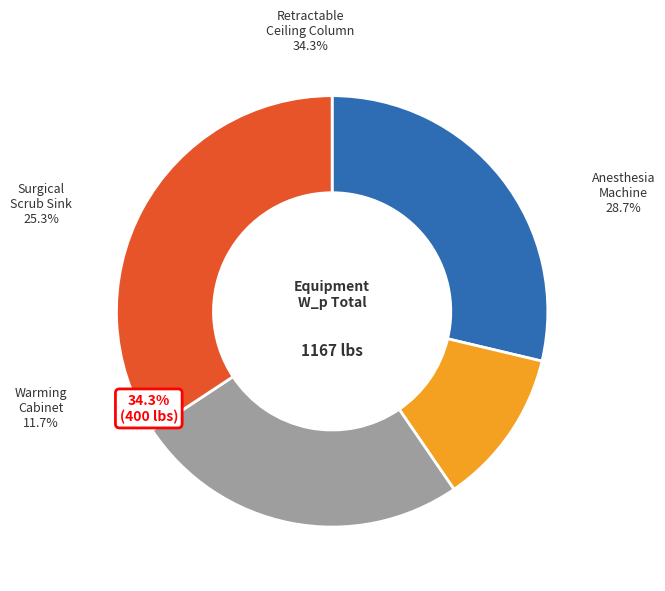

Is there a majority slice in this chart?

No